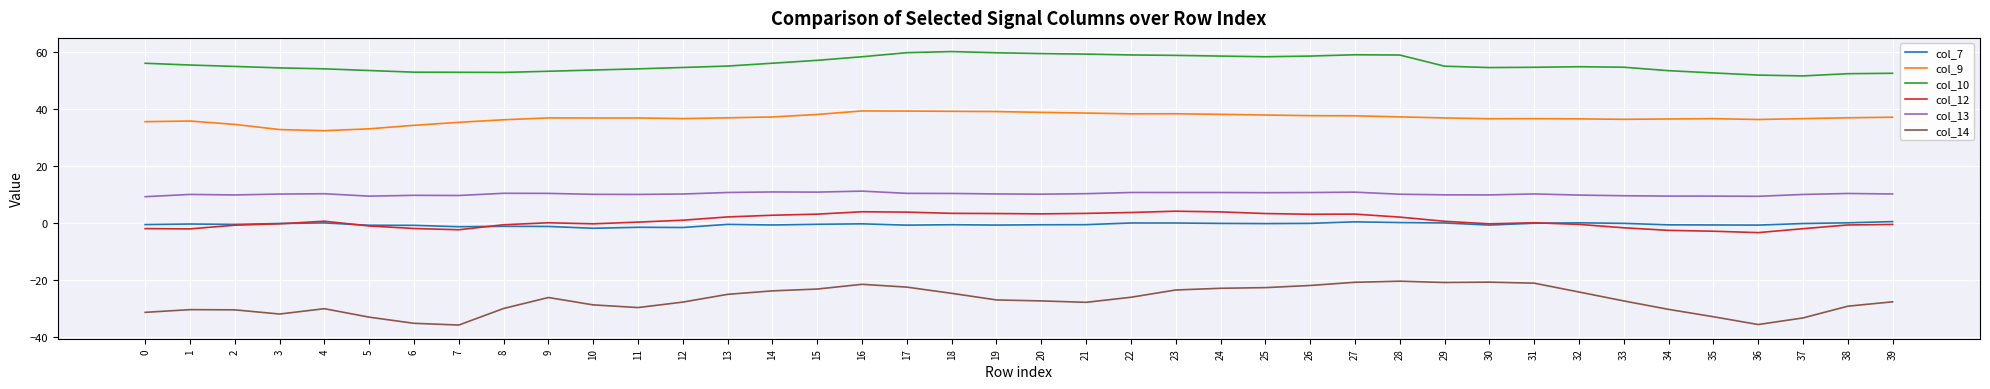

Is the value of col_14 at 36 greater than the value of col_7 at 35?

No